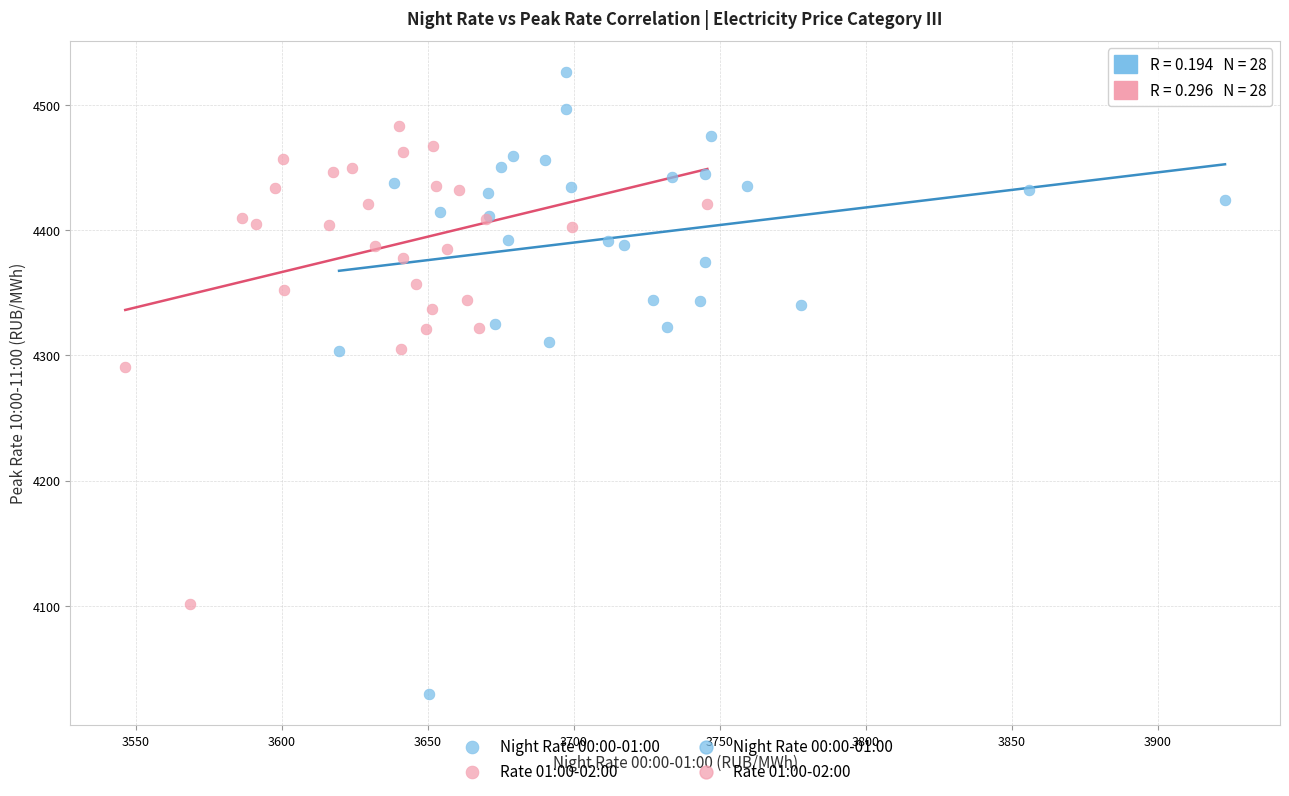

Which series contains the lowest Y value?

Night Rate 00:00-01:00